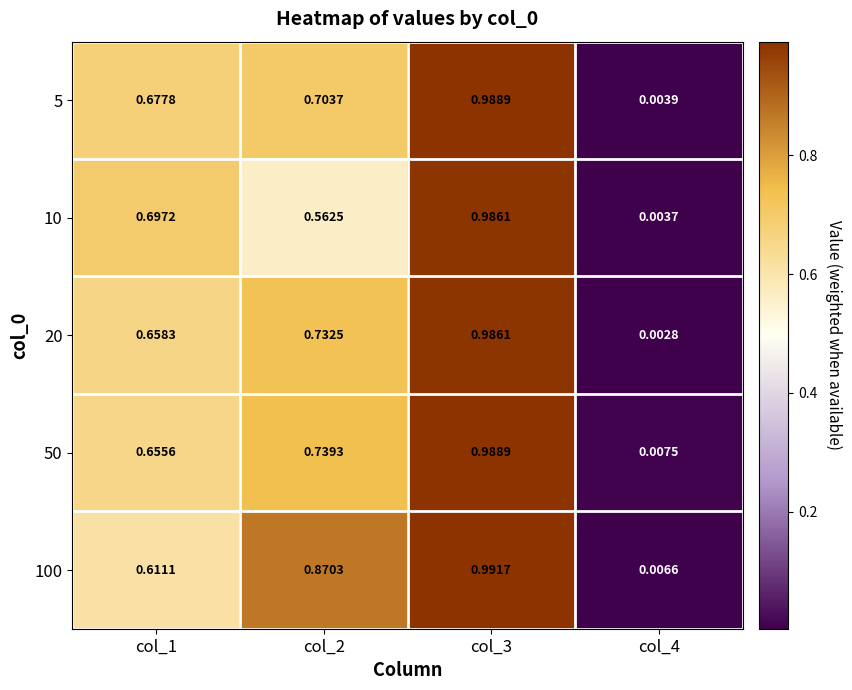

Which series has the widest spread of values?

100